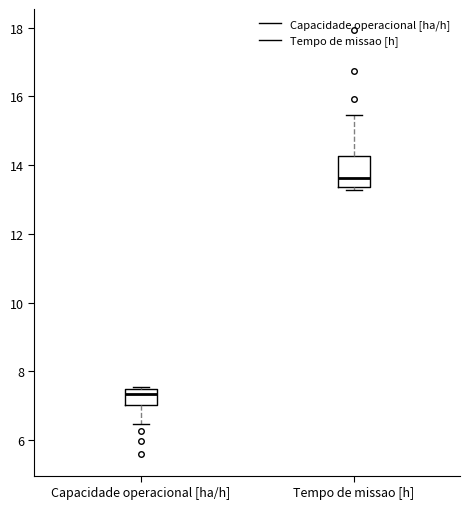

Reading left to right, read every box against the y-axis: the position of its median line, the range the box covers, and the ends of its whiskers. The values are not printed on the chart, so give them approximately, as read against the axis.

Capacidade operacional [ha/h]: median 7.4 (just below the box's upper edge), box 7.0 to 7.4, whiskers 6.4 to 7.6
Tempo de missao [h]: median 13.6, box 13.4 to 14.2, whiskers 13.2 to 15.4